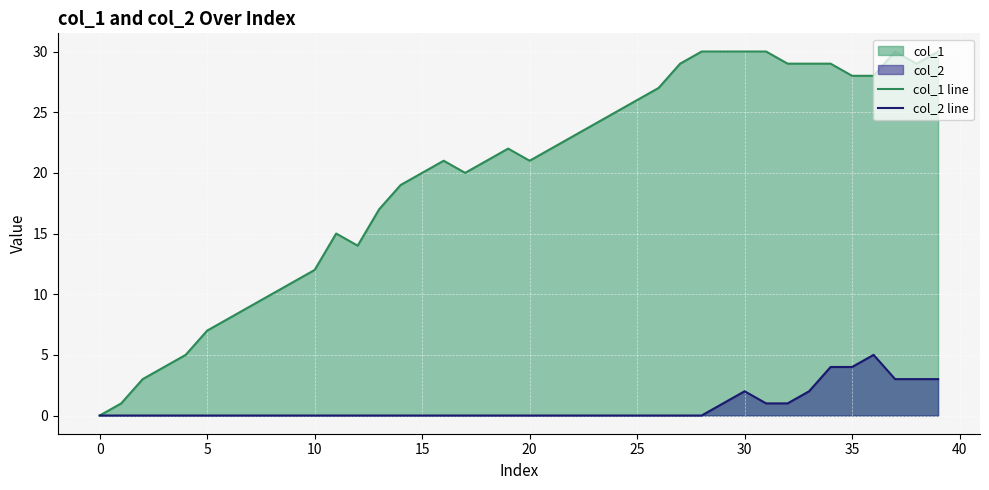

What is the maximum value shown in the chart?

30